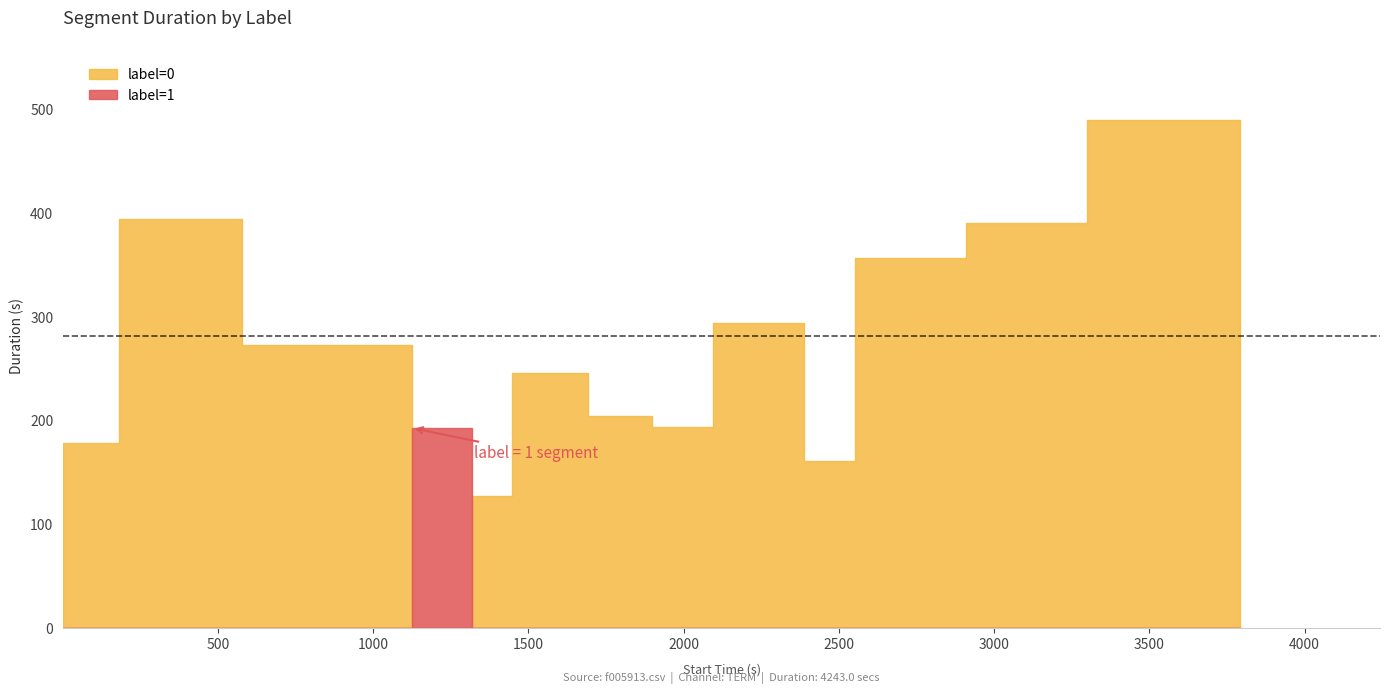

The stop_time series shows 1917 at 1318.0. True or false?

False